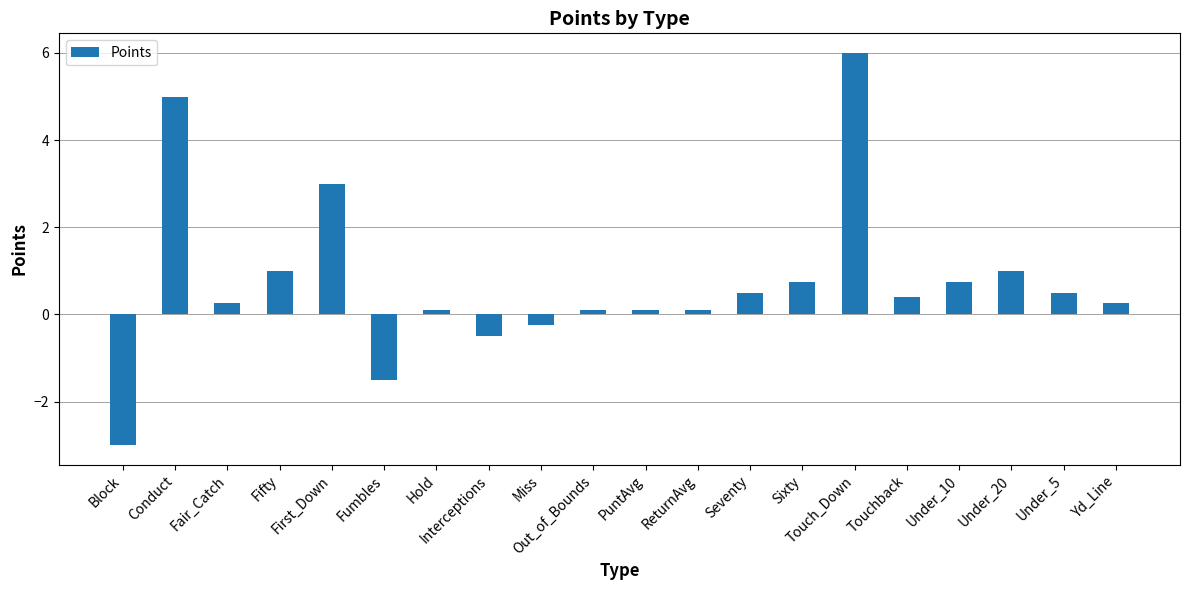

What is the value of the 18th bar from the left?

1.0